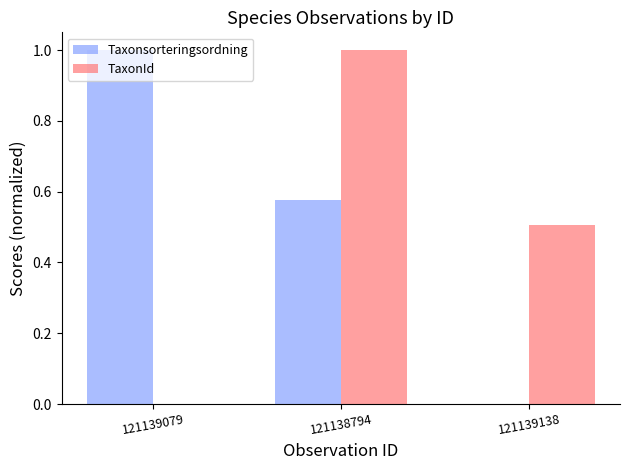

What are all the series names shown in the legend?

Taxonsorteringsordning, TaxonId